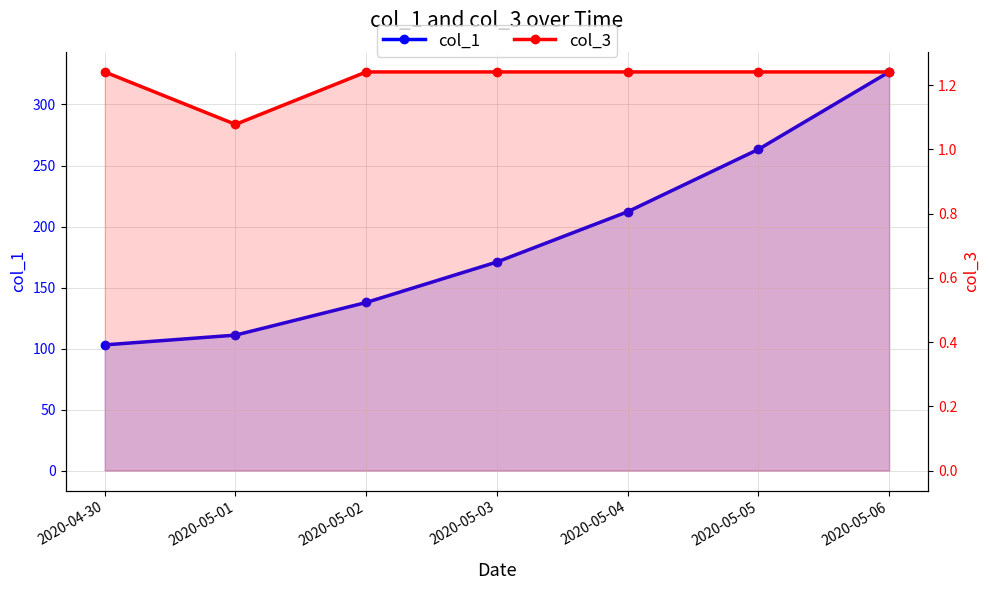

List the series in order of their peak value, highest first.

col_1, col_3